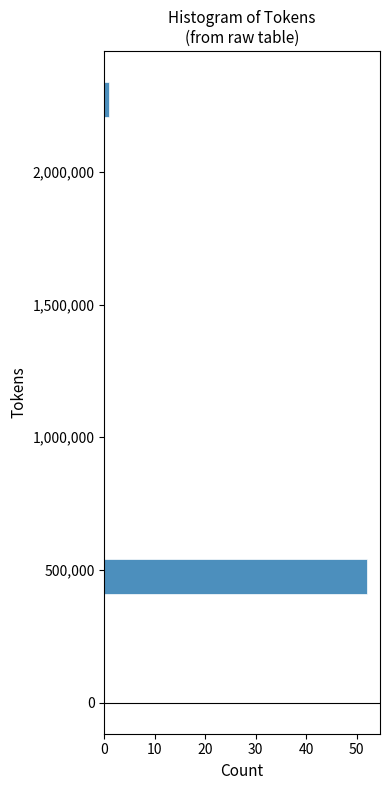

Read against the y-axis, roughly where is the centre of the longest bar?

450000